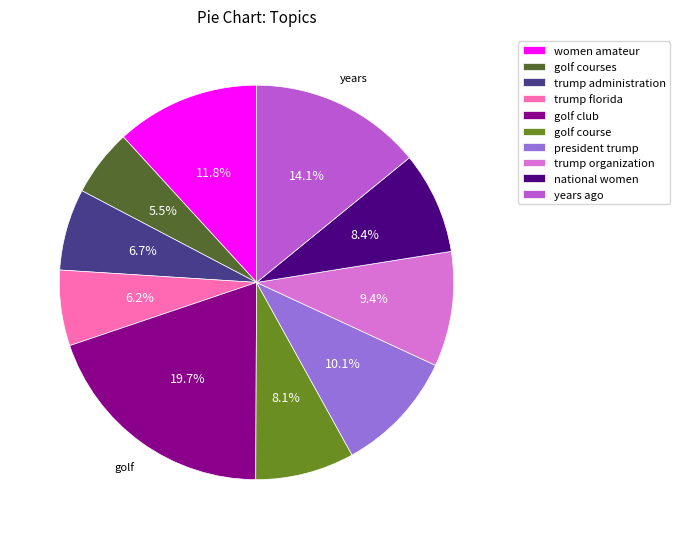

Is the sum of golf course and trump organization greater than half?

No